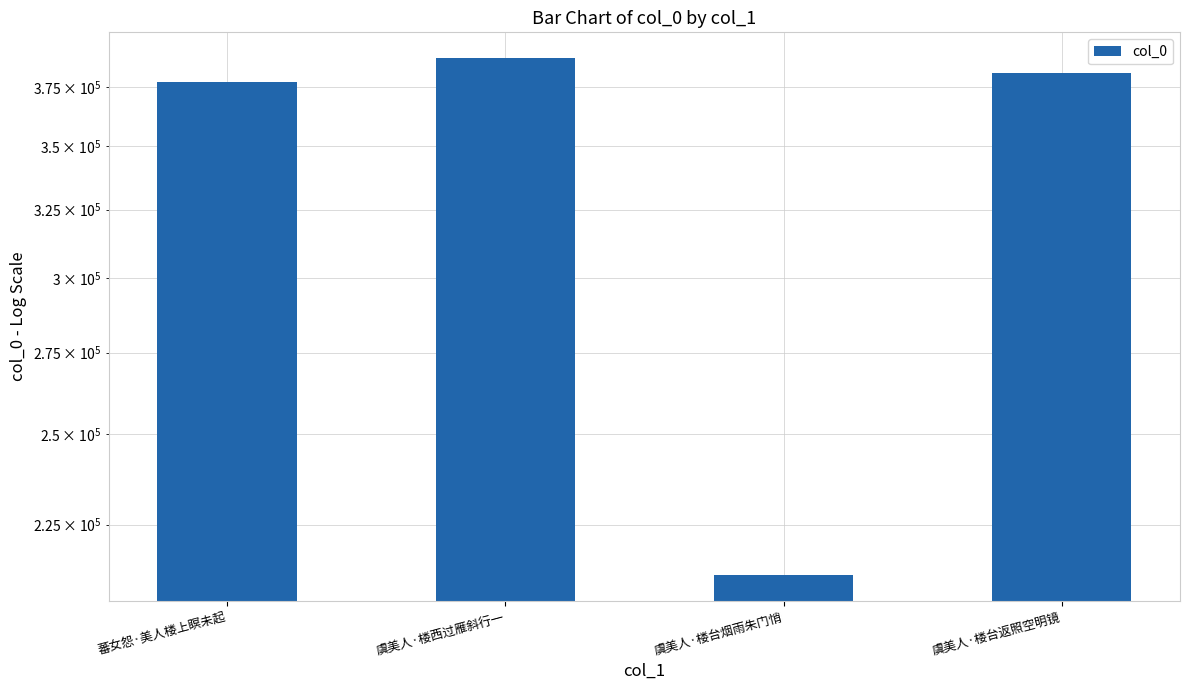

What is the maximum value shown in the chart?

387868